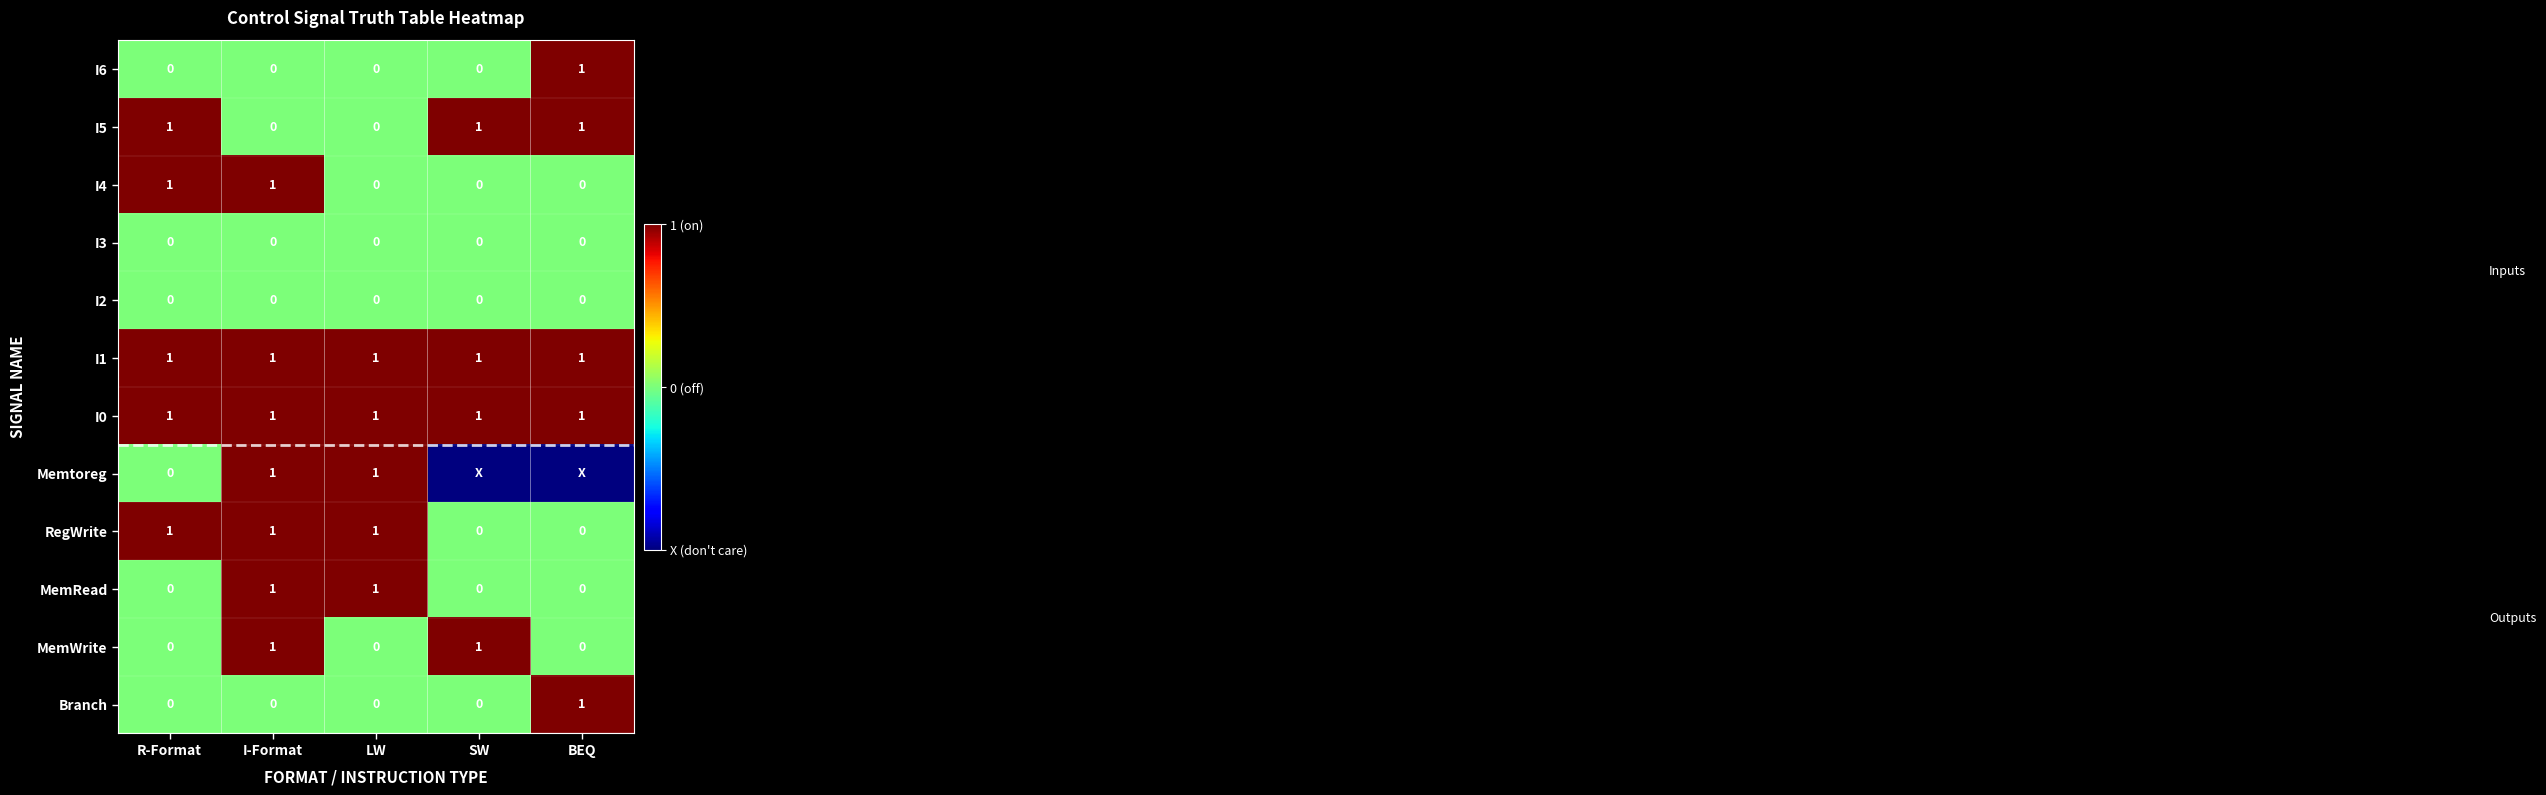

The value of MemWrite at LW is 0. True or false?

True